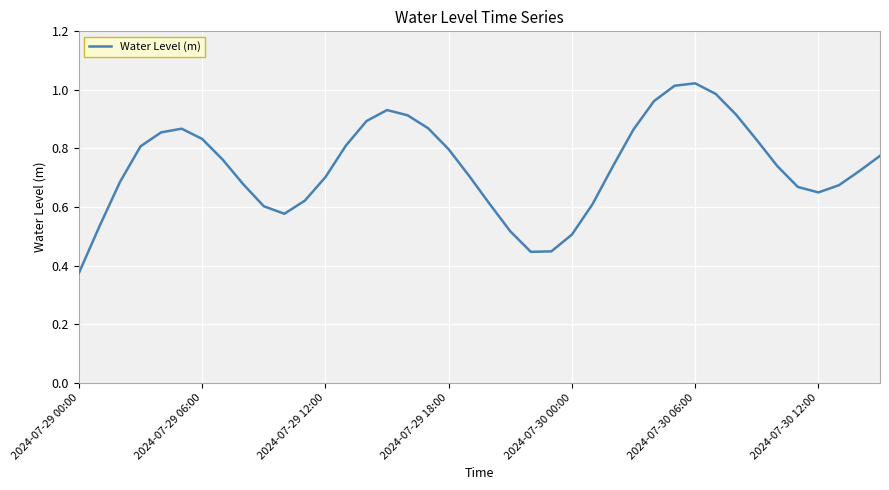

How many lines are shown in the chart?

1